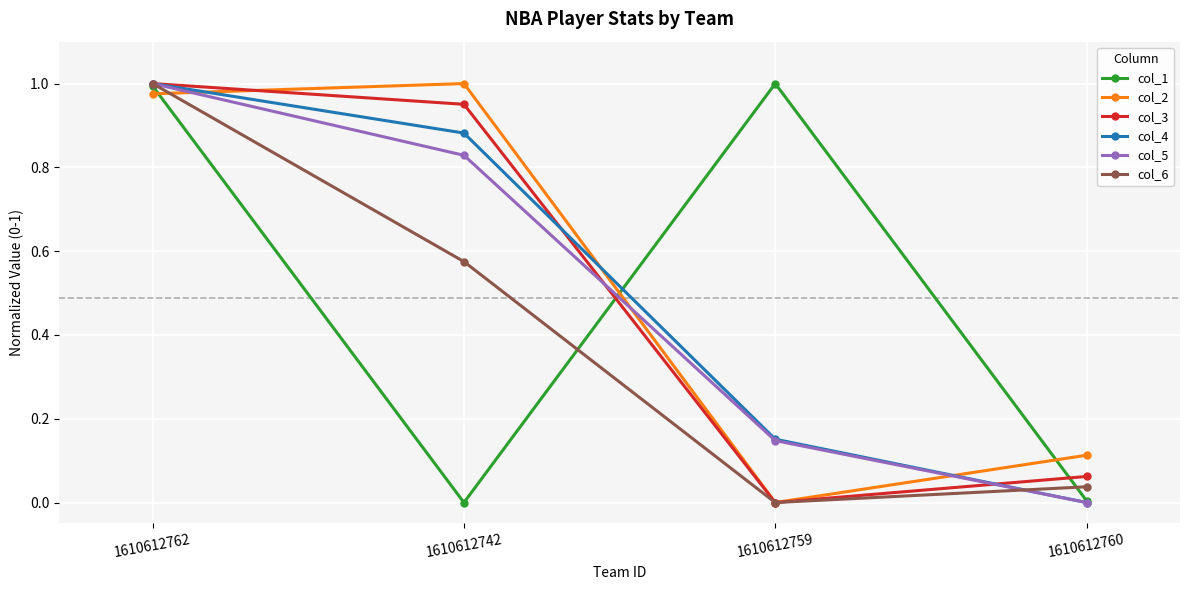

What is the label of the 3rd point from the left?

1610612759